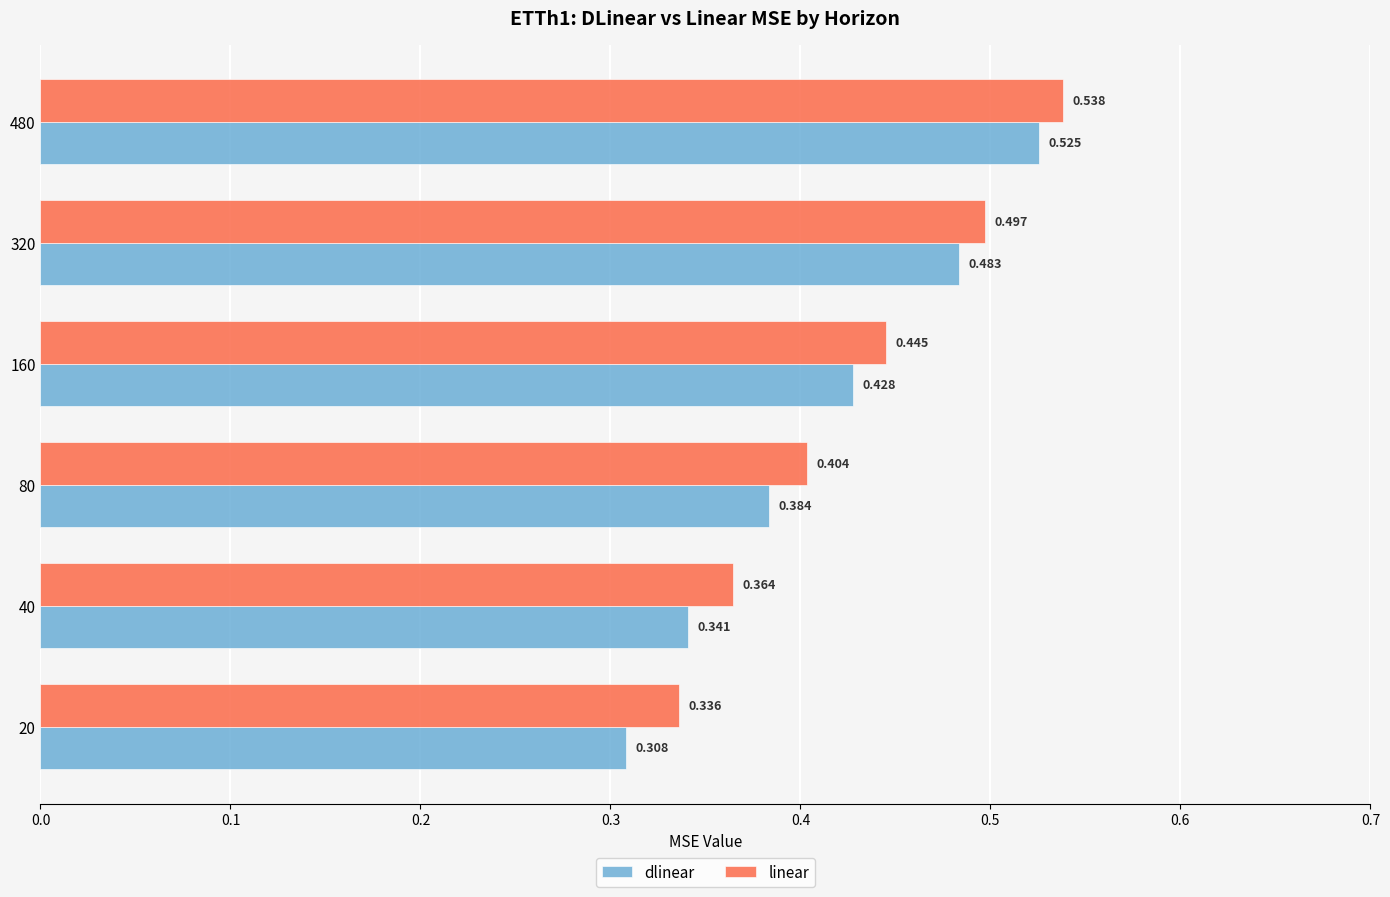

Rank the series at 160 from highest to lowest value.

linear, dlinear